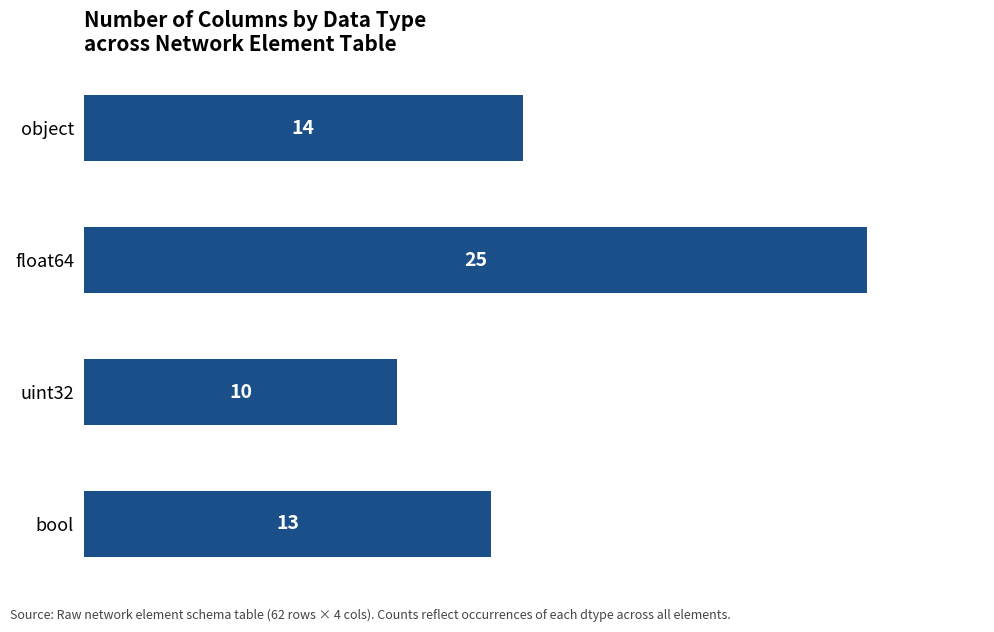

How many data points are less than 14?

2